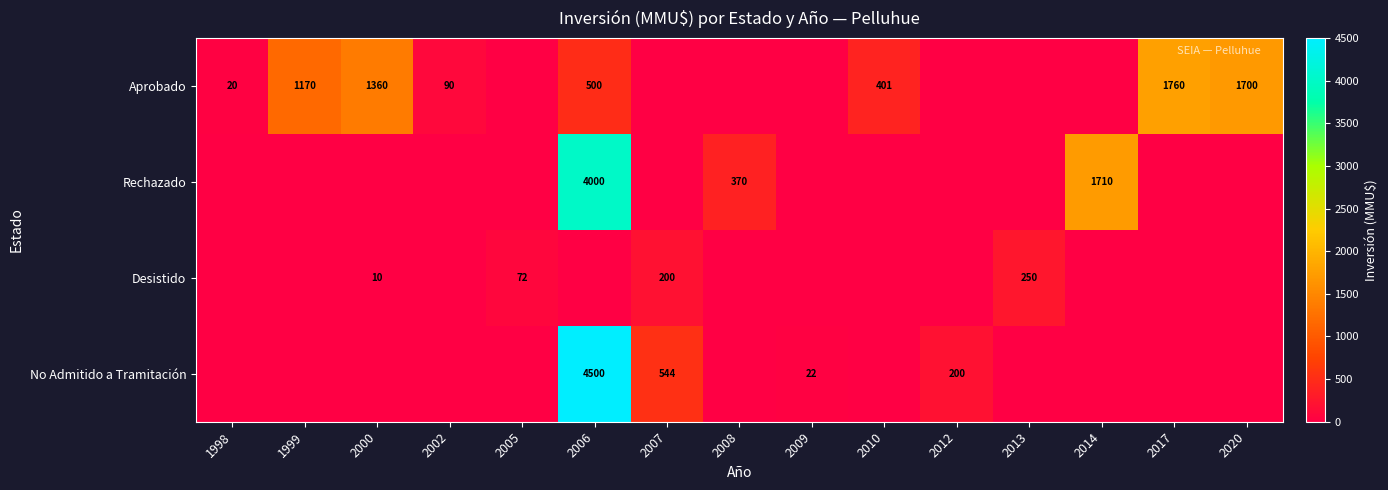

True or false: Rechazado has a value of 1710 at 2014.

True